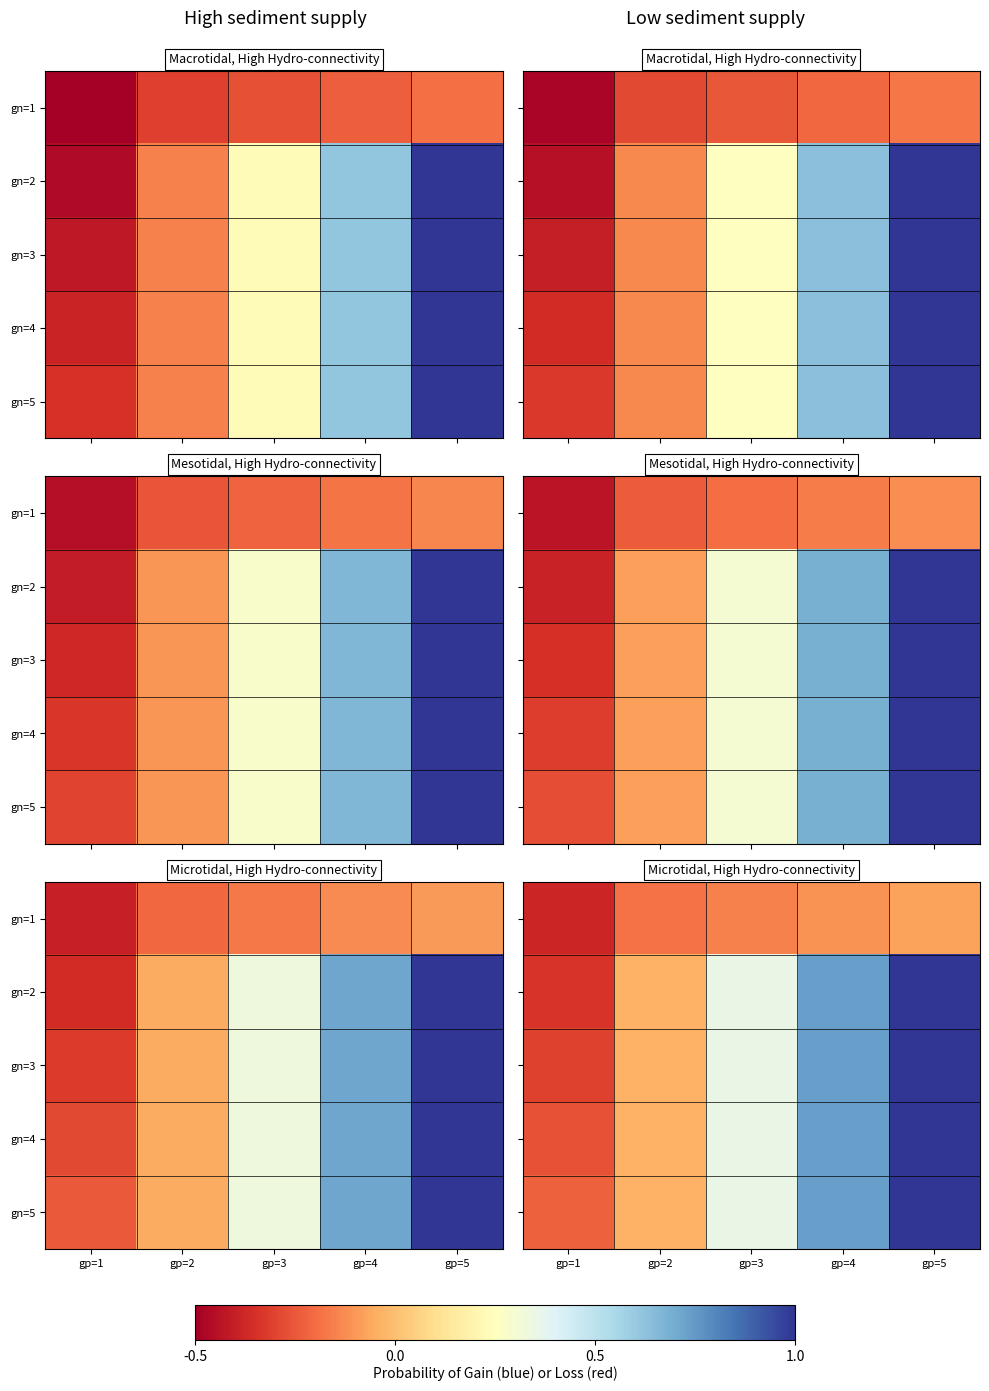

Where does the gn=3 series first go above 0?

gp=3